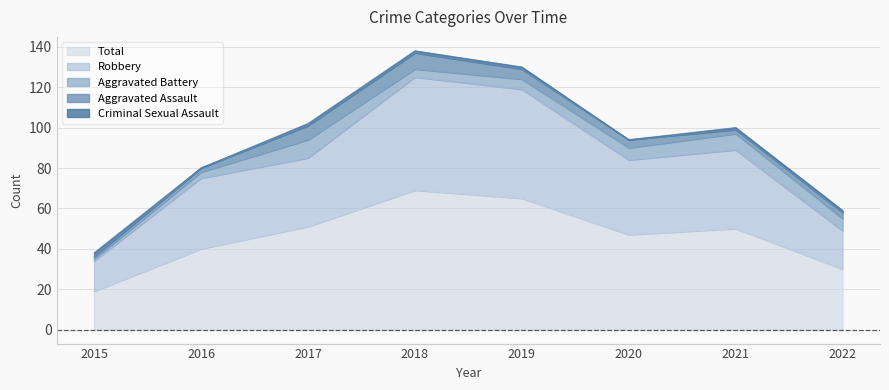

Which category has the lowest value in the Robbery series?

2015